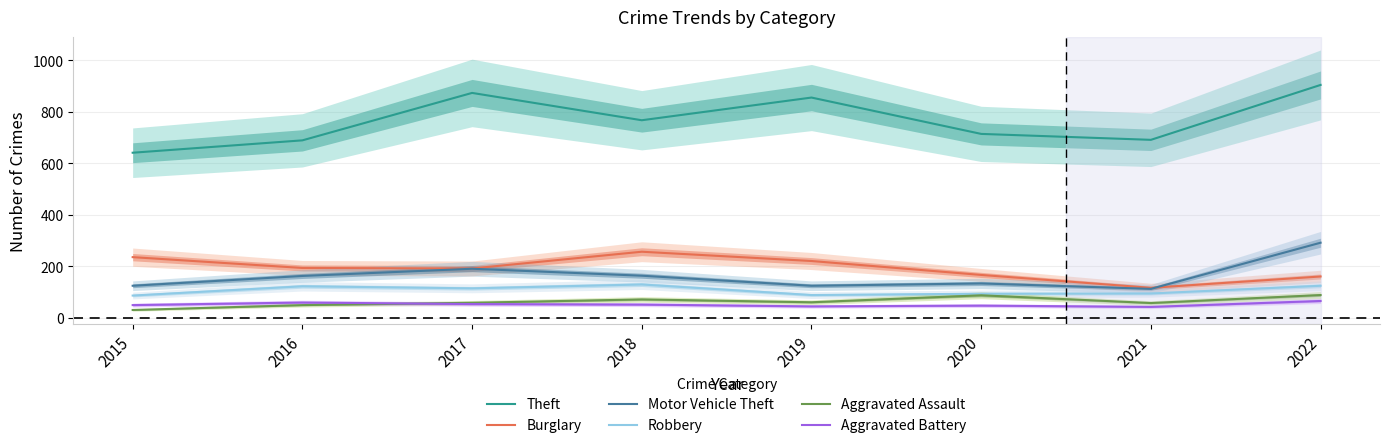

True or false: Aggravated Assault has a value of 27 at 2017.

False